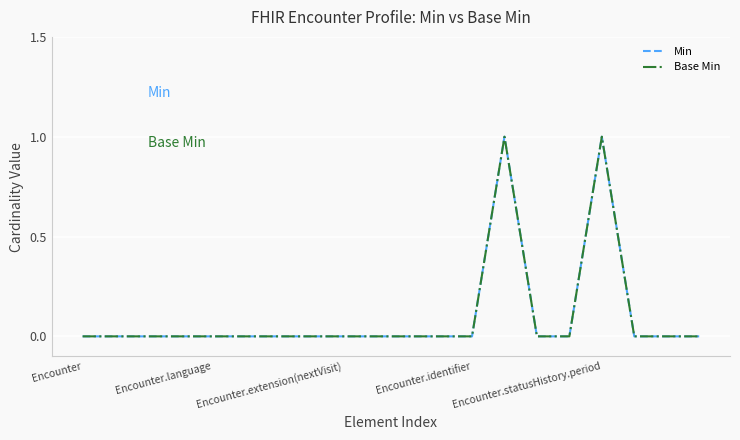

Does the chart display data point markers on the line(s)?

No